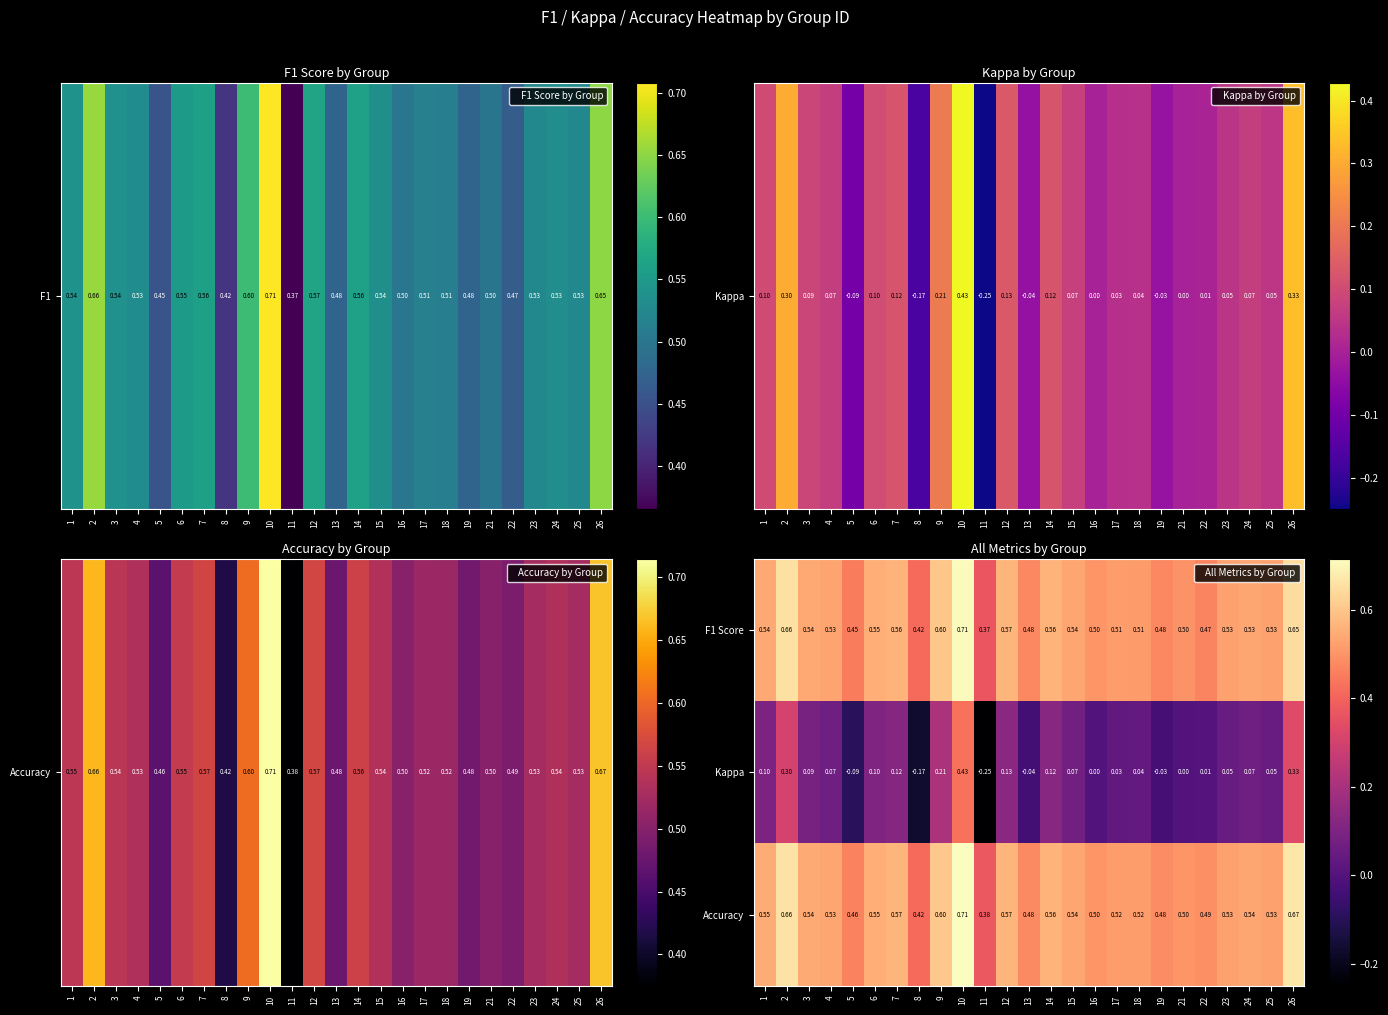

What is the difference between the highest and lowest values at 11?

0.6